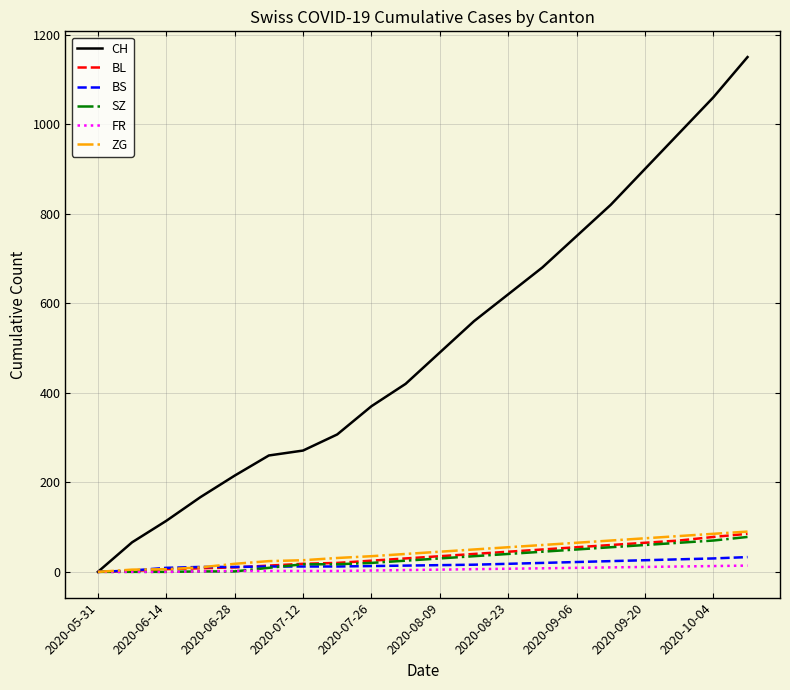

What is the greatest value displayed?

1150